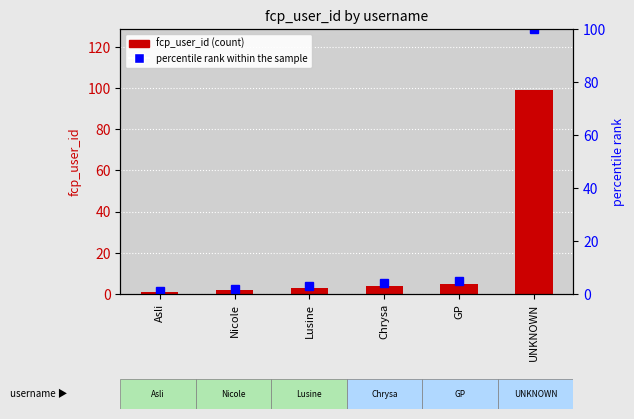

At which label does percentile rank within the sample reach its minimum?

Asli